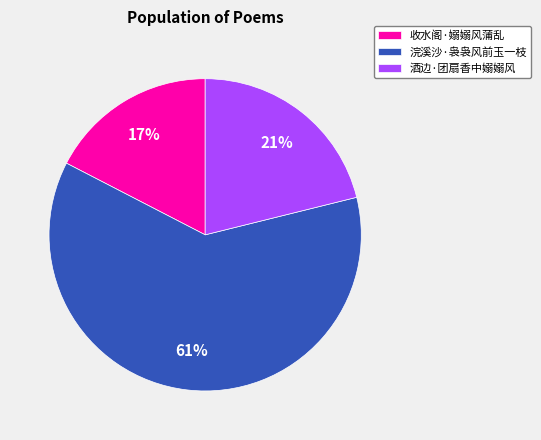

Between 收水阁·嫋嫋风蒲乱 and 酒边·团扇香中嫋嫋风, which is larger?

酒边·团扇香中嫋嫋风